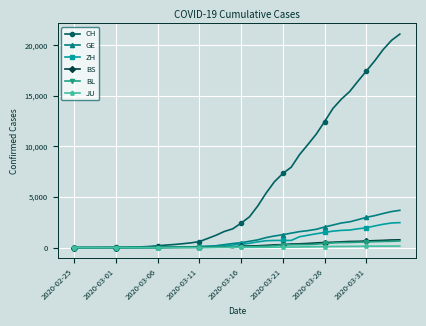

What is the sum of all GE values?

41960